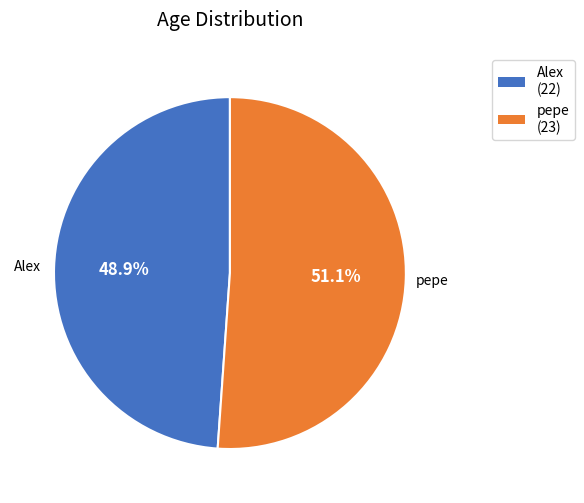

Which category has the smallest portion of the pie?

Alex